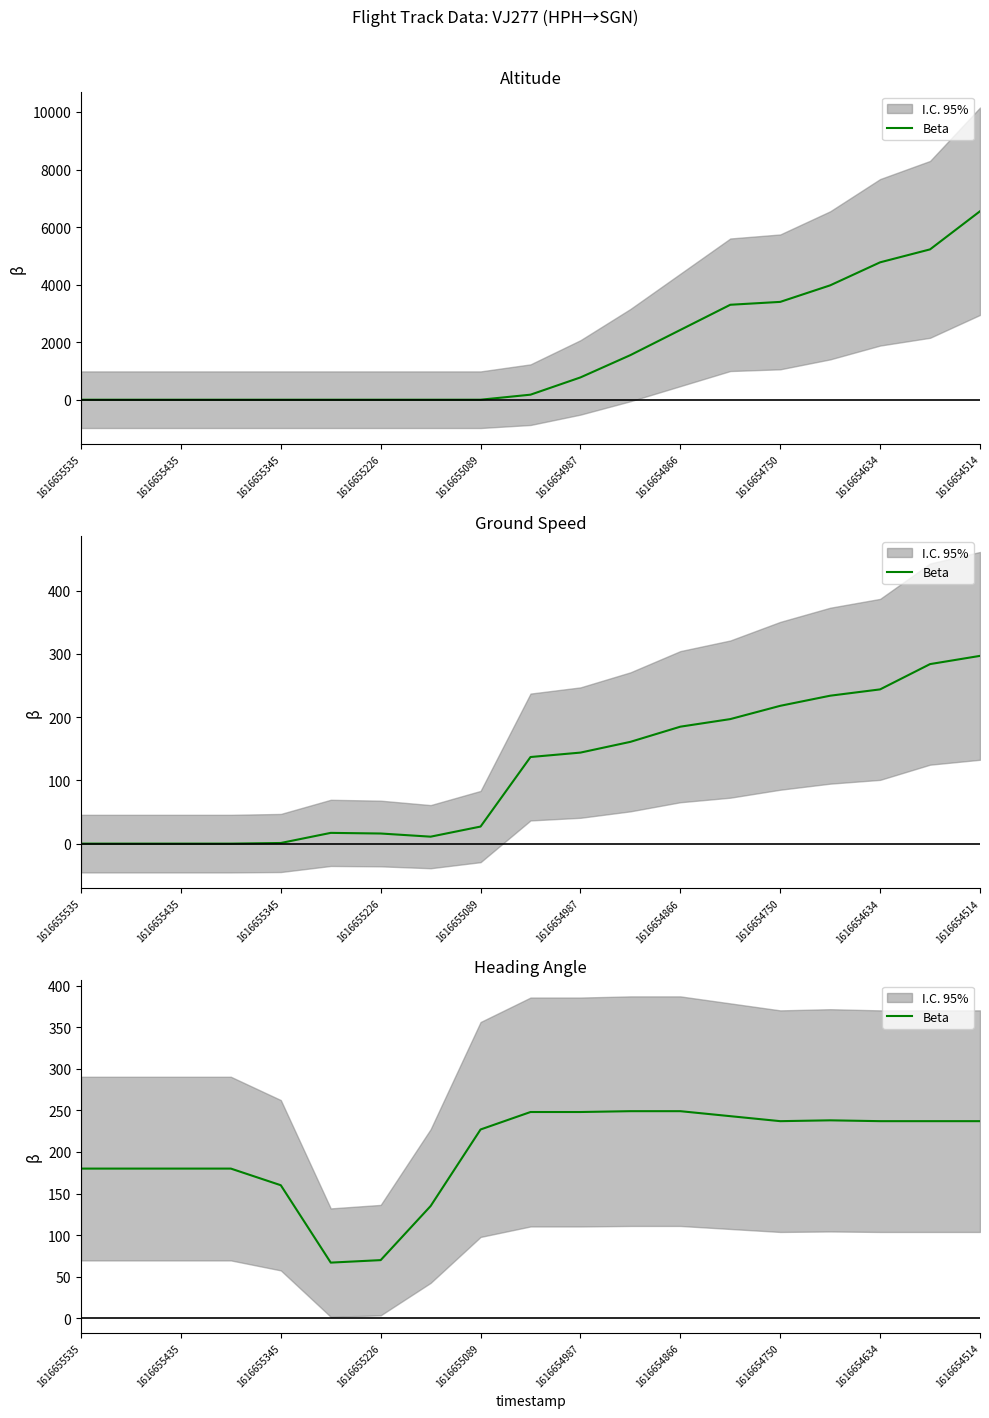

Approximately how many times larger is the value at 1616654987 compared to 1616654866?

1.0